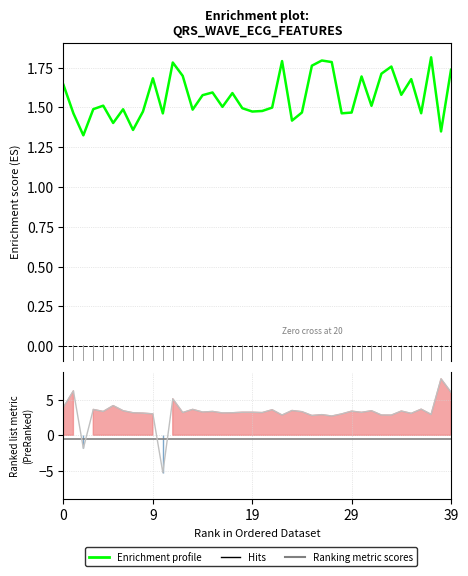

What is the maximum value shown in the chart?

8.0